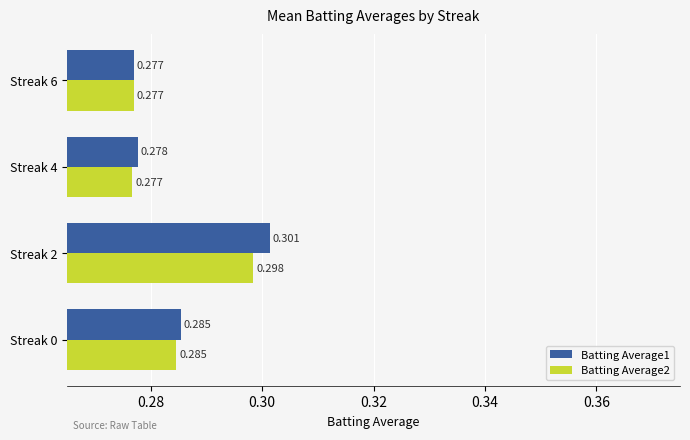

Is the value of Batting Average2 at Streak 0 greater than the value of Batting Average1 at Streak 4?

Yes